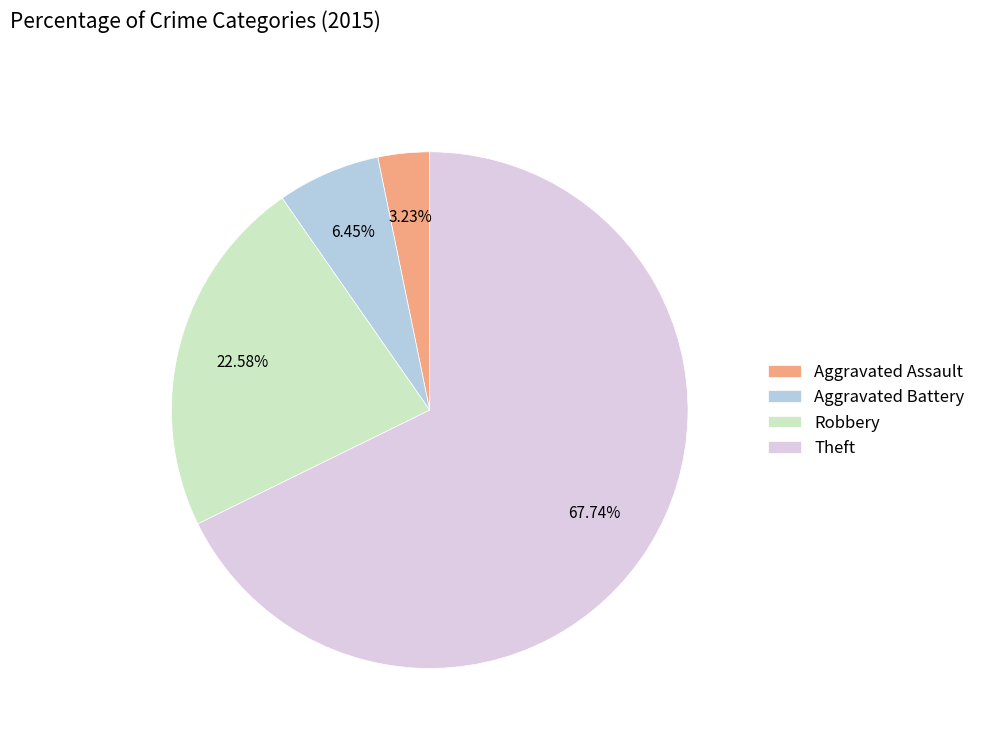

Which slice is the largest?

Theft